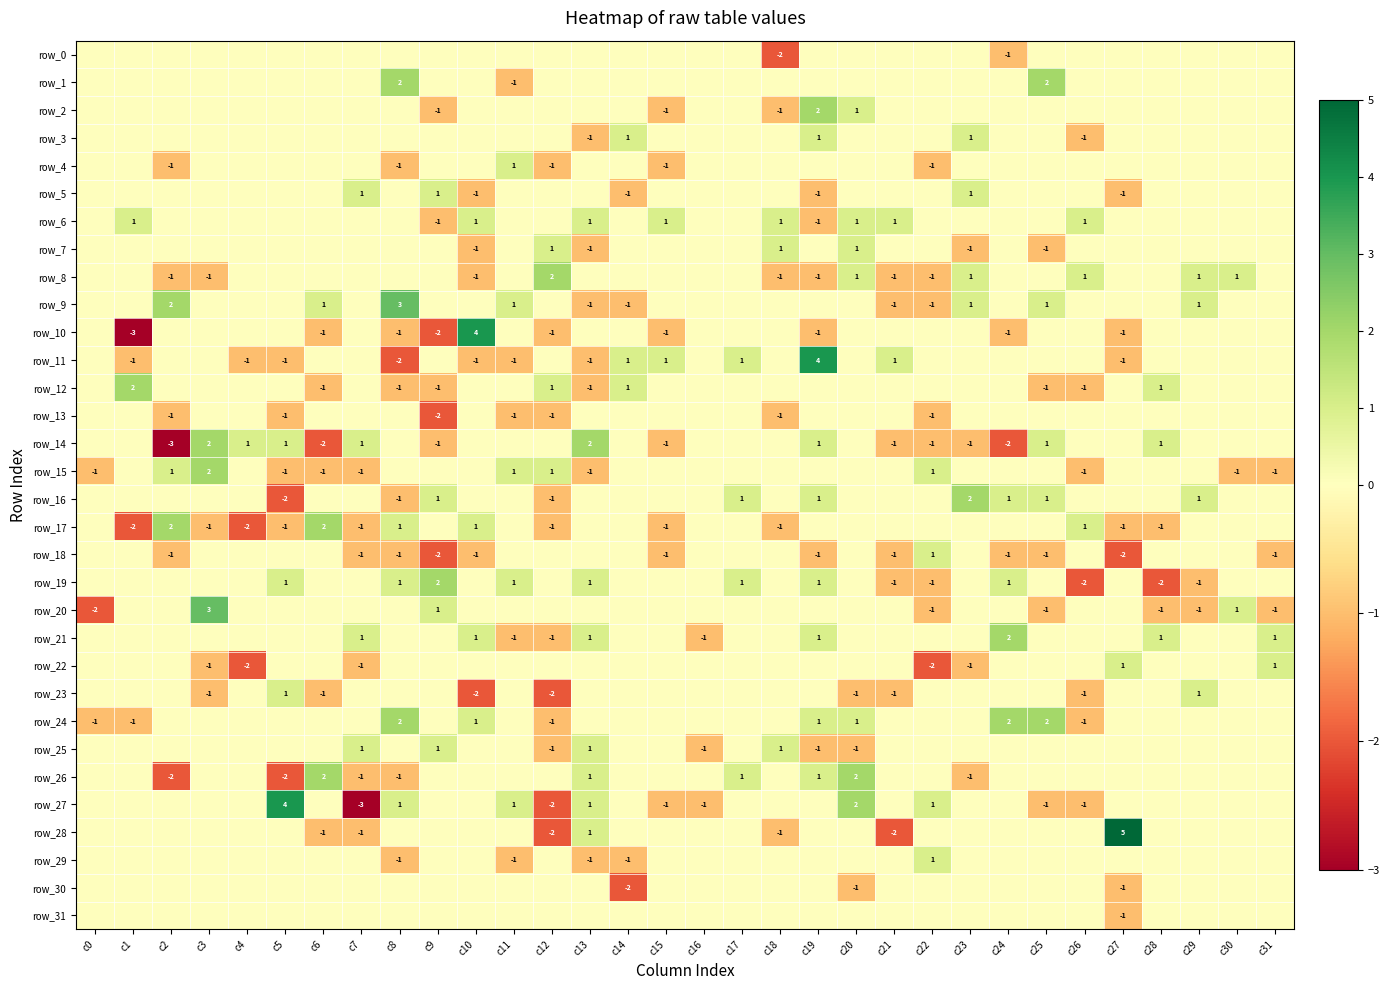

How many negative values does the row_1 series have?

1